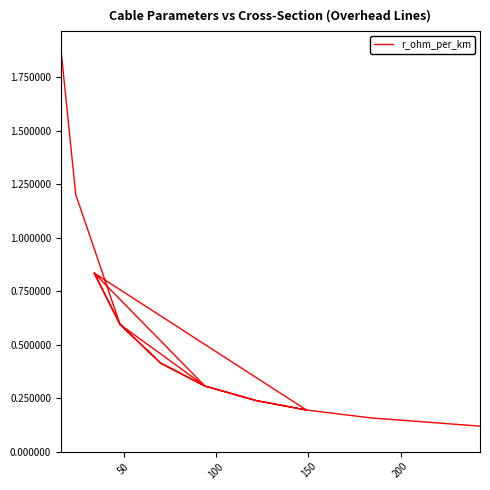

What is the difference between the second highest and minimum values?

1.1